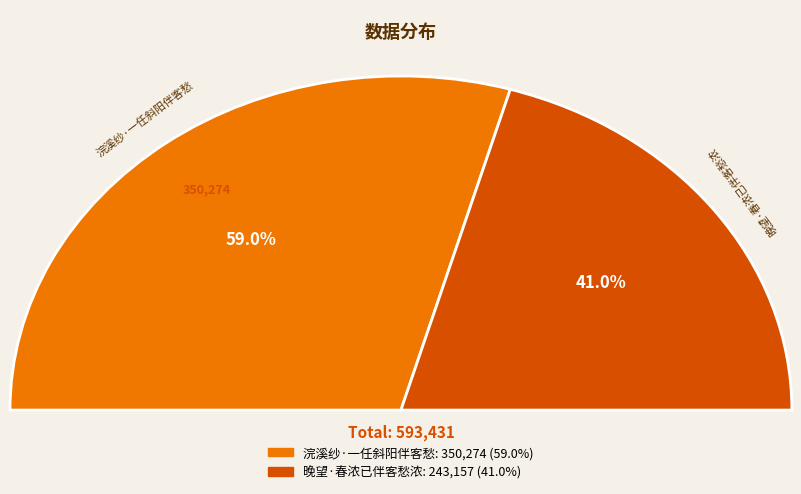

Rank the categories by value from highest to lowest.

浣溪纱·一任斜阳伴客愁, 晚望·春浓已伴客愁浓